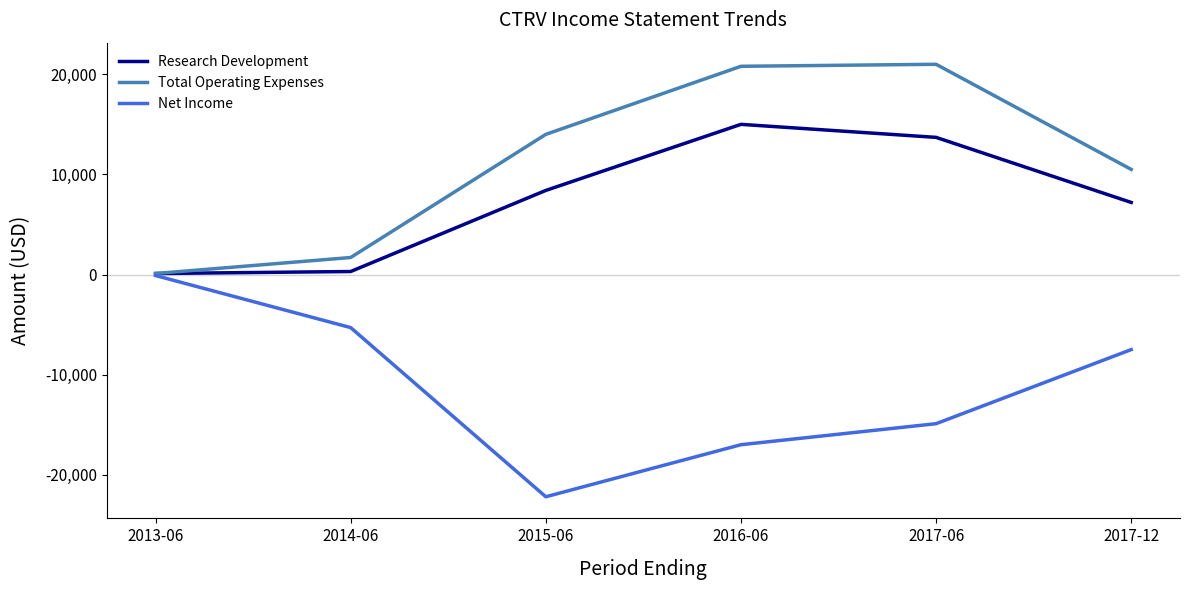

The value of Total Operating Expenses at 2017-12 is 10500. True or false?

True